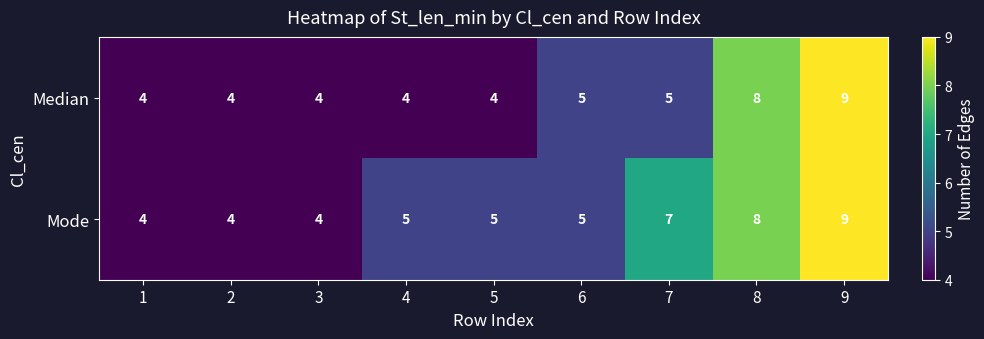

At 5, list the series in order from largest to smallest.

Mode, Median